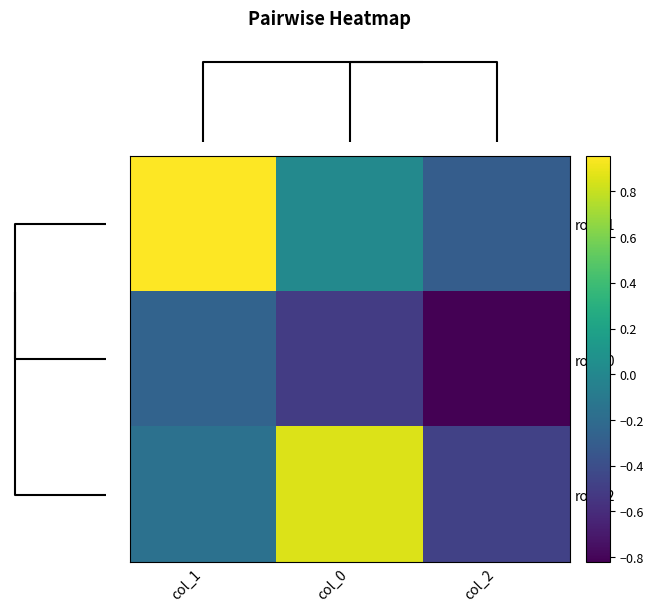

What is the greatest value displayed?

1.0